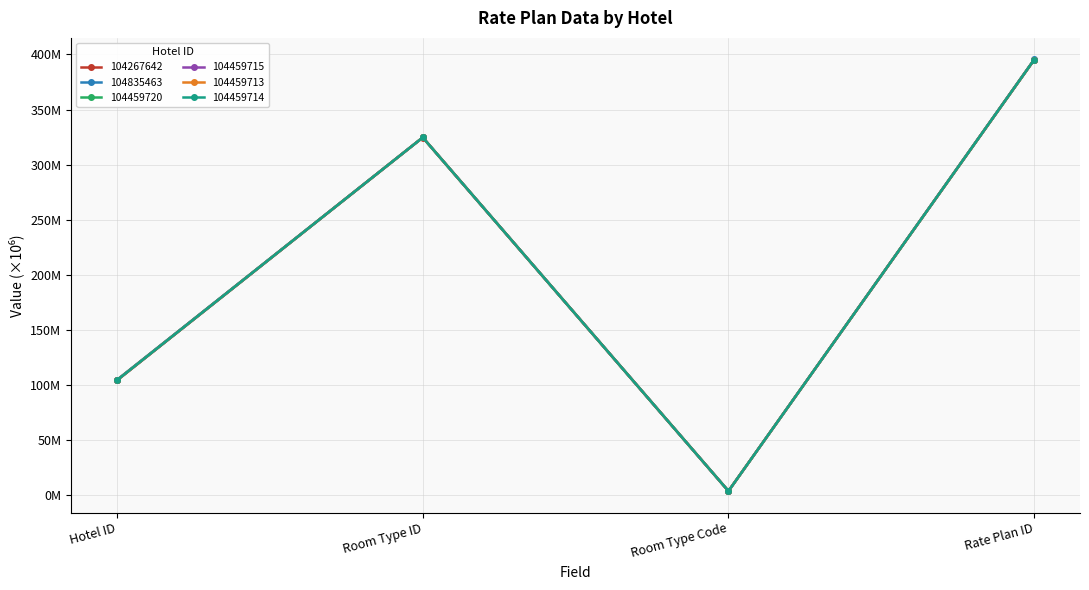

What are all the series names shown in the legend?

104267642, 104835463, 104459720, 104459715, 104459713, 104459714